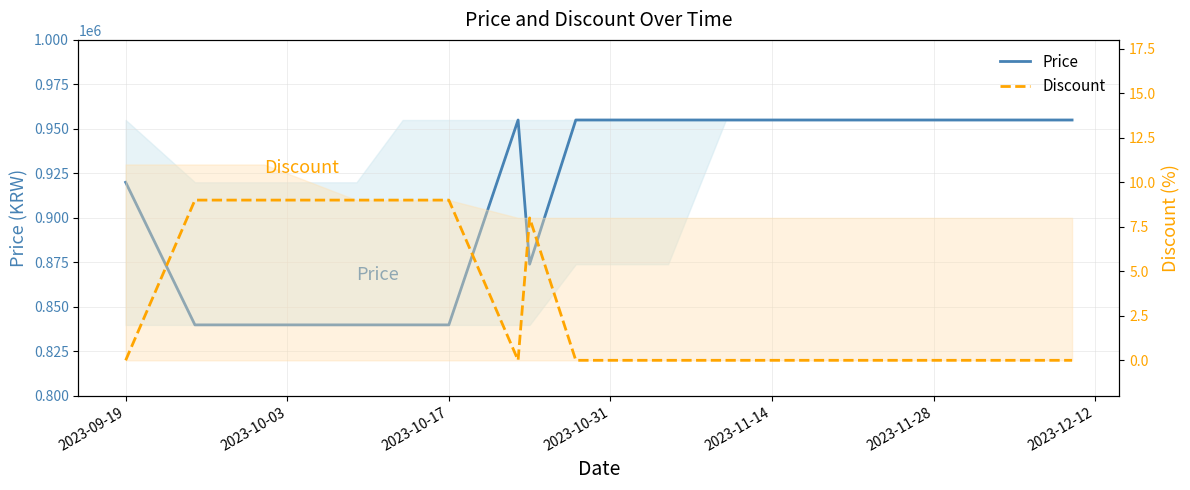

Count the number of categories in the chart.

18